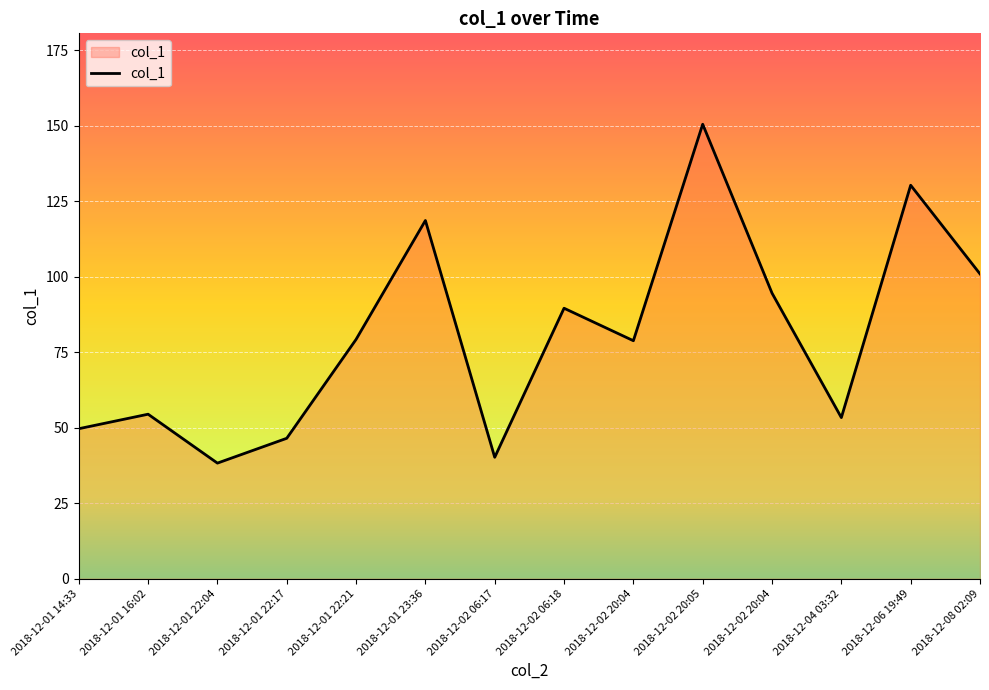

True or false: the data shows 100.9 at 2018-12-08 02:09.

True